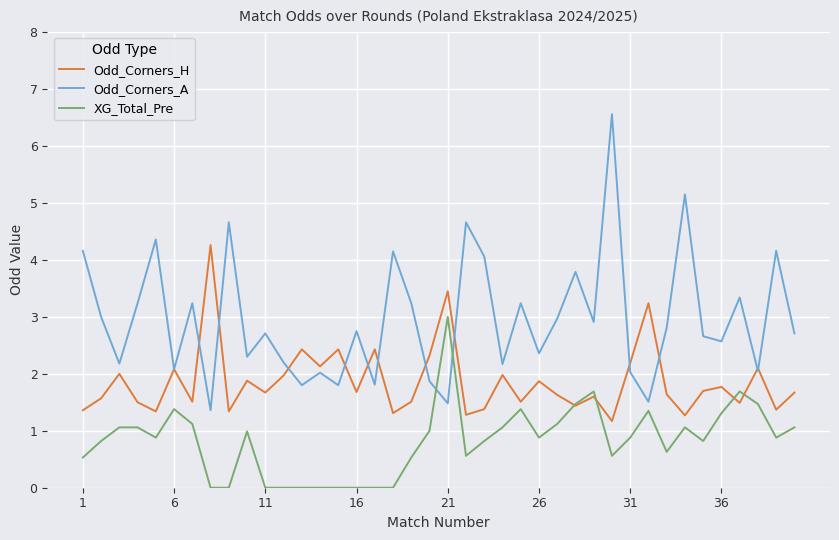

What is the maximum value for XG_Total_Pre?

3.0